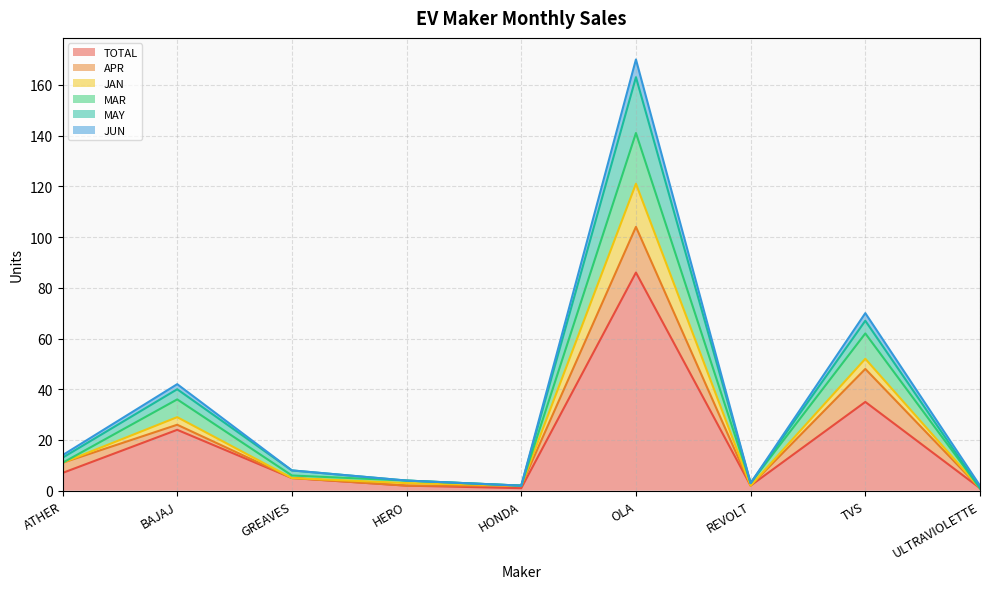

At which label does TOTAL reach its peak?

OLA